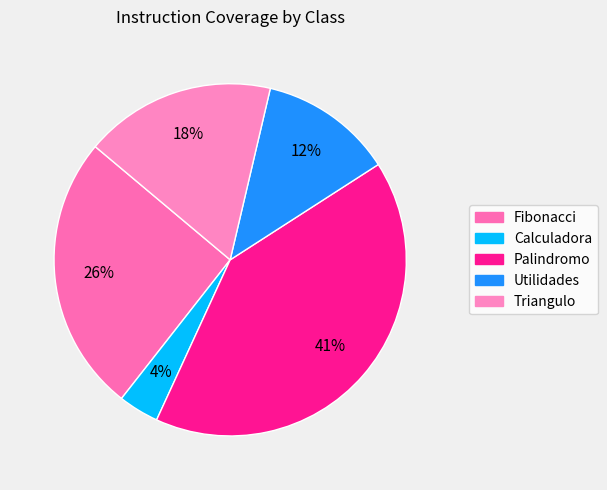

Between Utilidades and Fibonacci, which is larger?

Fibonacci